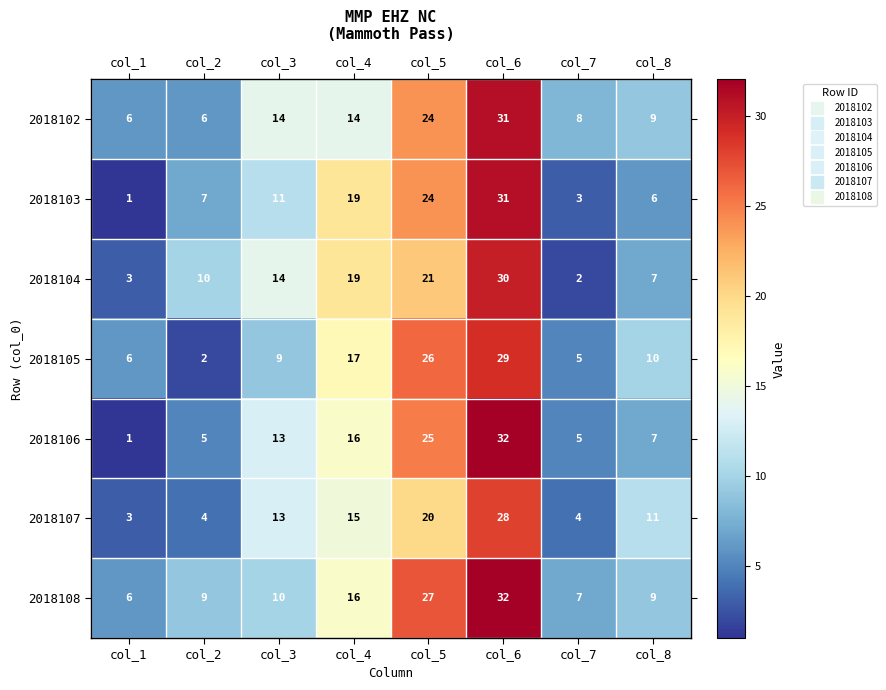

What is the difference between the maximum and minimum values in the 2018106 series?

31